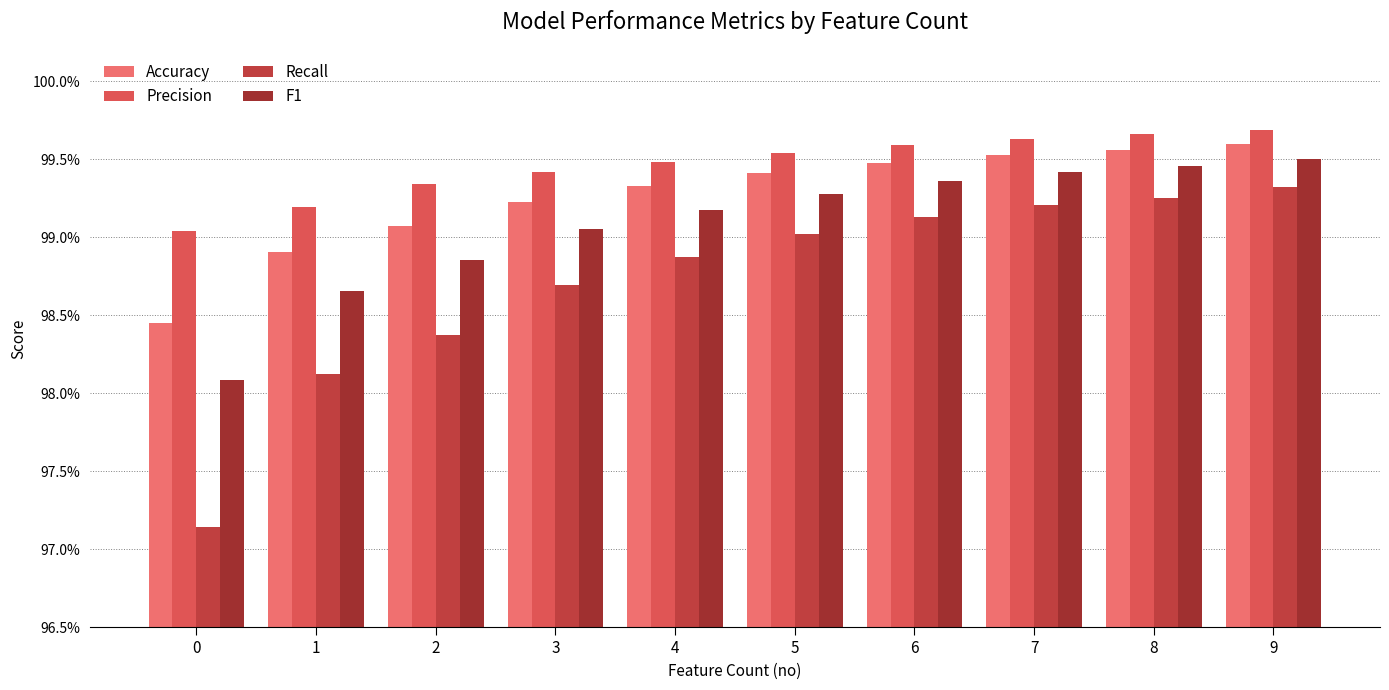

Reading left to right, transcribe all the data shown in this chart.

Accuracy: 1.0	1.0	1.0	1.0	1.0	1.0	1.0	1.0	1.0	1.0
Precision: 1.0	1.0	1.0	1.0	1.0	1.0	1.0	1.0	1.0	1.0
Recall: 1.0	1.0	1.0	1.0	1.0	1.0	1.0	1.0	1.0	1.0
F1: 1.0	1.0	1.0	1.0	1.0	1.0	1.0	1.0	1.0	1.0